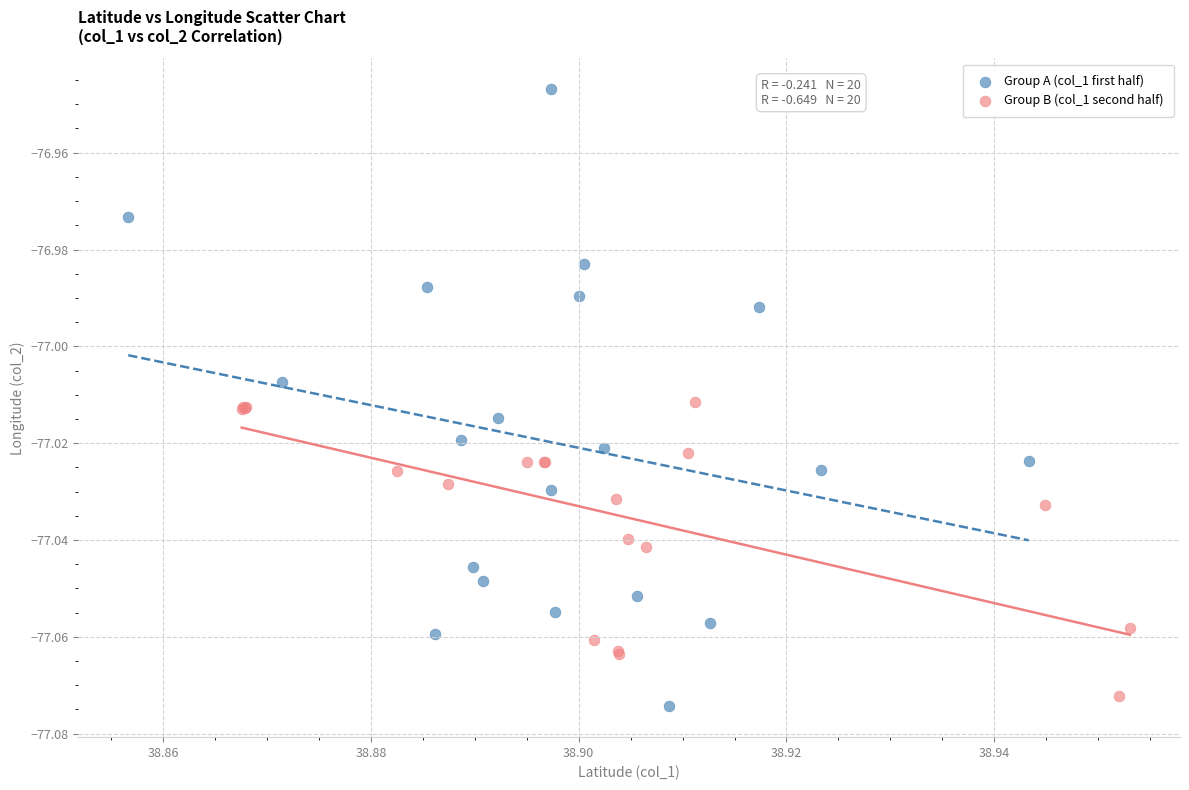

Which series has the widest spread of Y values?

Group A (col_1 first half)